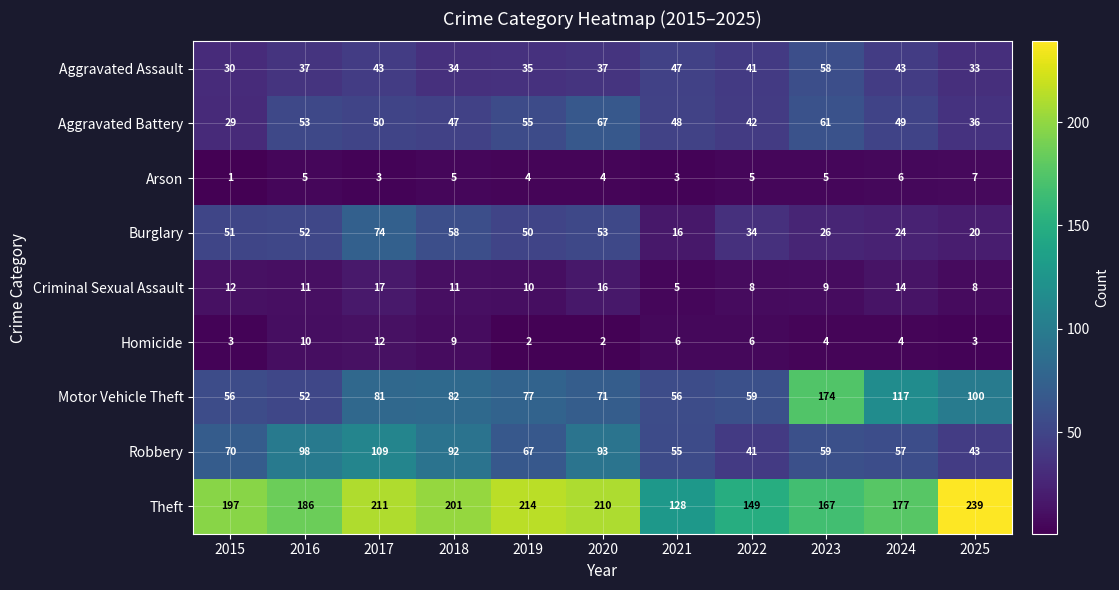

Which series has the widest spread of values?

Motor Vehicle Theft